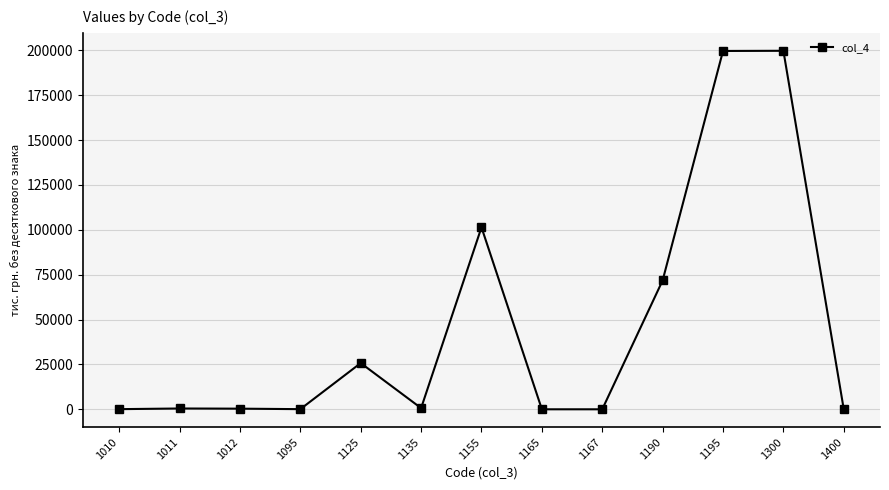

True or false: there are more than 1 points higher than both neighbors.

True